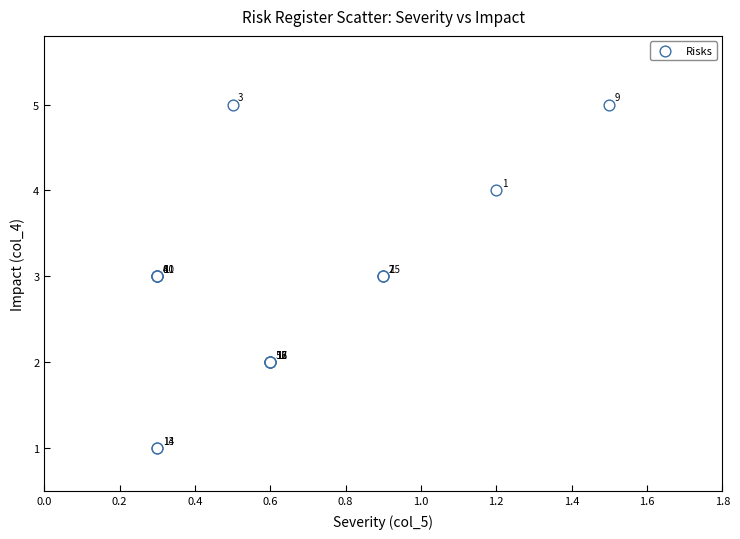

What Y value in the scatter plot is closest to 3?

3